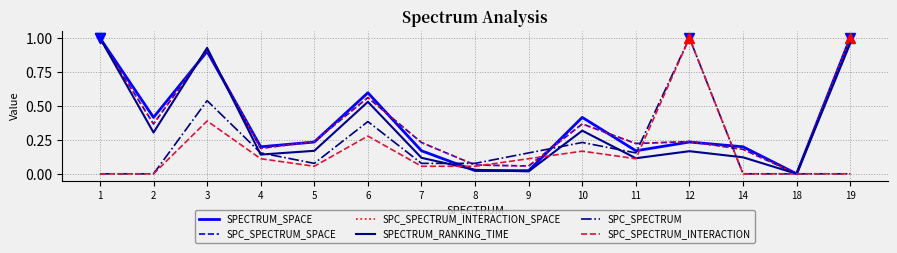

Reading left to right, what are all the values shown in this chart?

SPECTRUM_SPACE: 1.0	0.4	0.9	0.2	0.2	0.6	0.2	0.0	0.0	0.4	0.2	0.2	0.2	0.0	1.0
SPC_SPECTRUM_SPACE: 1.0	0.4	0.9	0.2	0.2	0.6	0.2	0.1	0.1	0.4	0.2	0.2	0.2	0.0	1.0
SPC_SPECTRUM_INTERACTION_SPACE: 1.0	0.4	0.9	0.2	0.2	0.6	0.2	0.1	0.1	0.4	0.2	0.2	0.2	0.0	1.0
SPECTRUM_RANKING_TIME: 1.0	0.3	0.9	0.1	0.2	0.5	0.1	0.0	0.0	0.3	0.1	0.2	0.1	0.0	1.0
SPC_SPECTRUM: 0.0	0.0	0.5	0.2	0.1	0.4	0.1	0.1	0.2	0.2	0.2	1.0	0.0	0.0	0.0
SPC_SPECTRUM_INTERACTION: 0.0	0.0	0.4	0.1	0.1	0.3	0.1	0.1	0.1	0.2	0.1	1.0	0.0	0.0	0.0